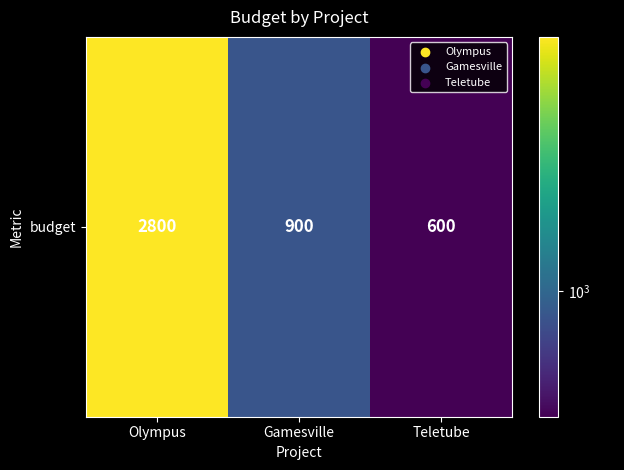

True or false: the data shows 179 at Teletube.

False